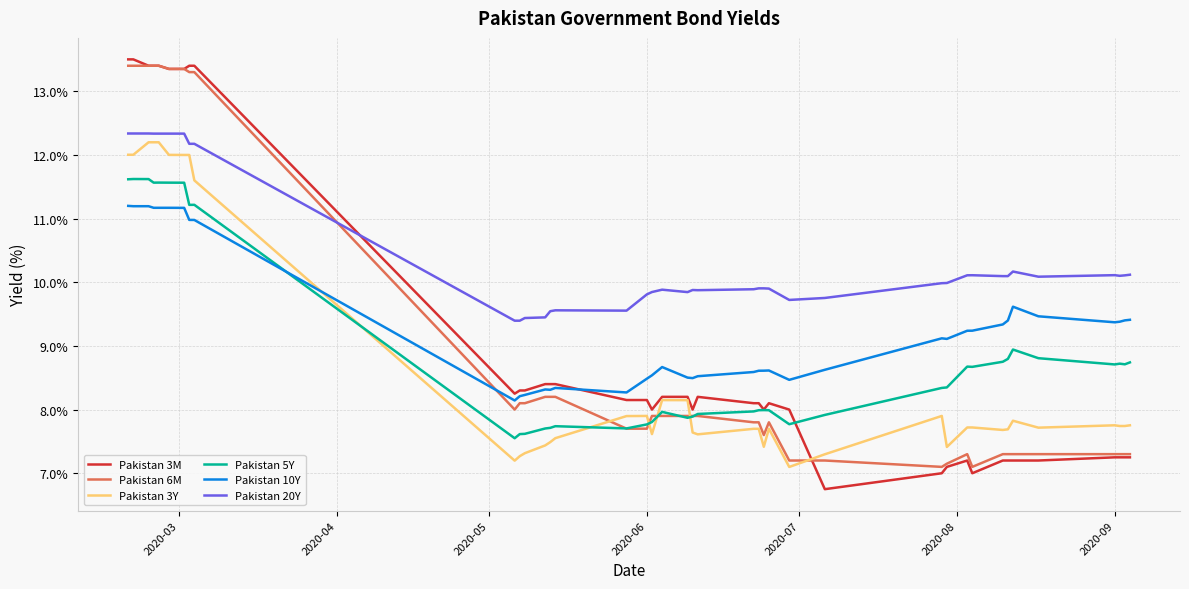

True or false: Pakistan 3Y and Pakistan 10Y intersect in this chart.

True